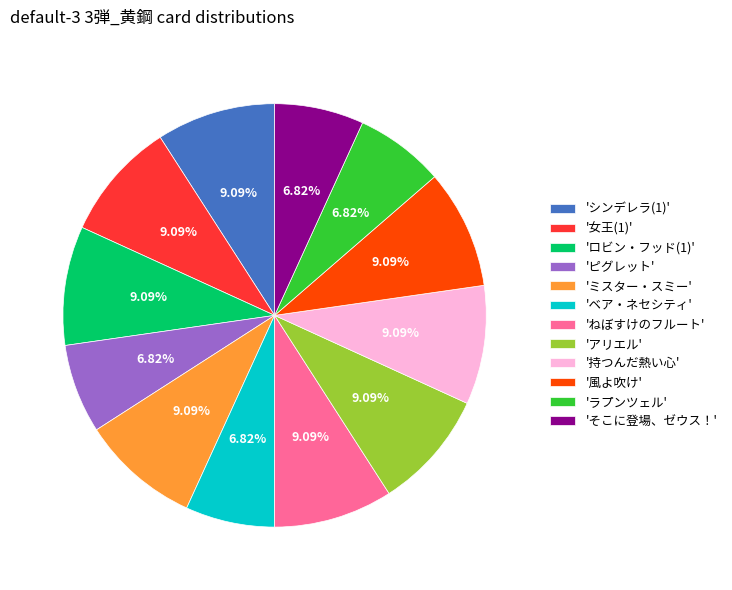

Is there any slice that represents more than half of the pie?

No